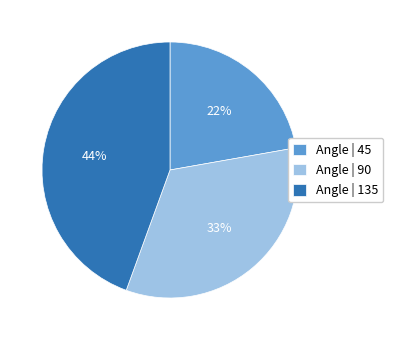

How many slices are in this pie chart?

3